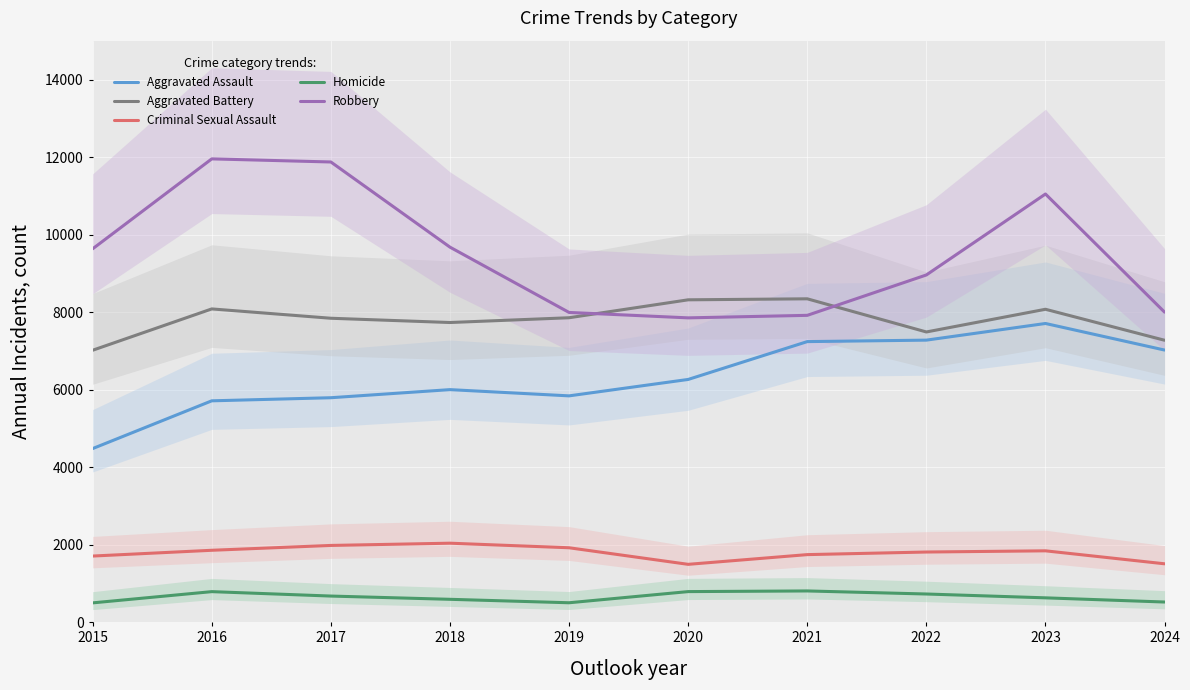

True or false: Robbery has more than 1 points higher than both neighbors.

True